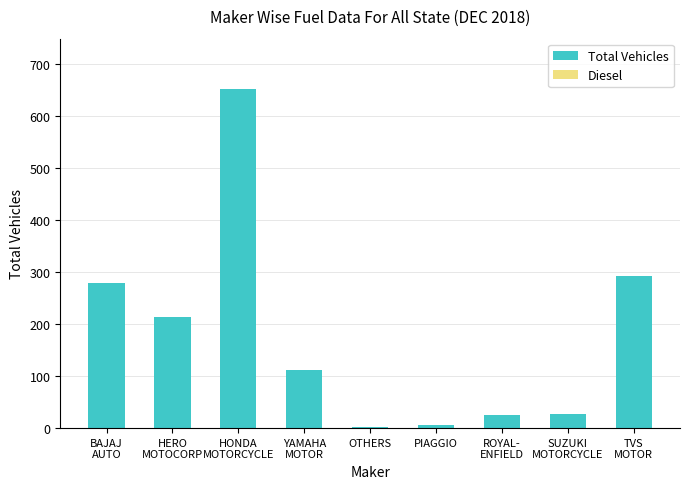

At TVS
MOTOR, list the series in order from smallest to largest.

Diesel, Total Vehicles